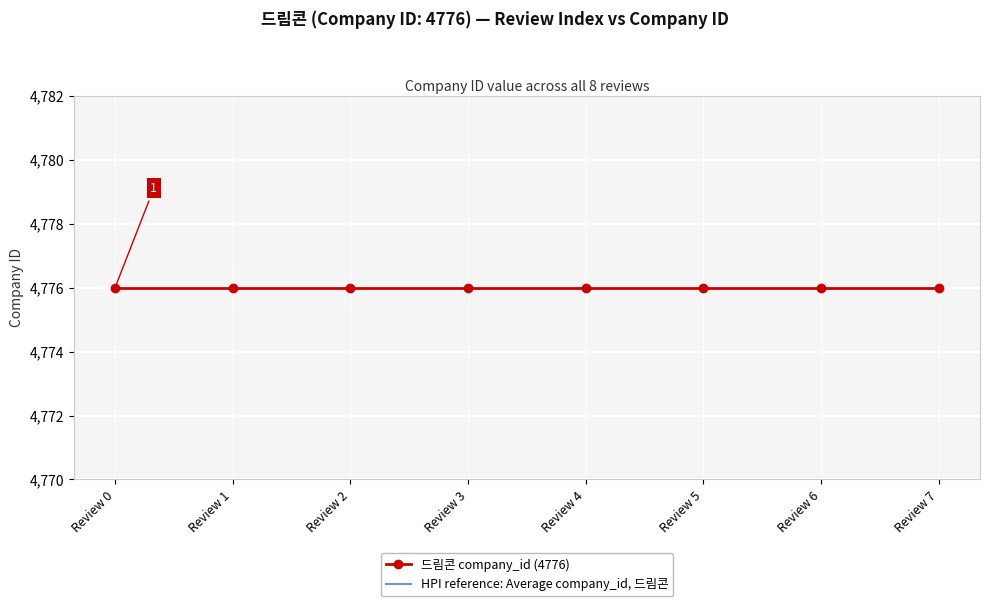

What is the sum of the HPI reference: Average company_id, 드림콘 values at Review 1 and Review 5?

9352